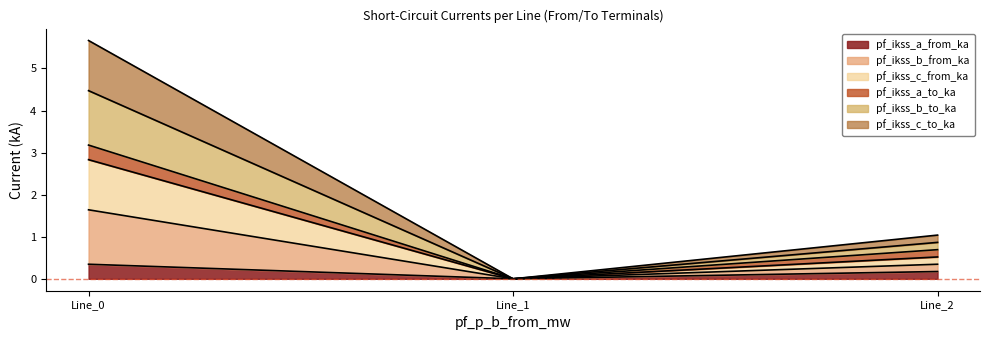

Does the chart display data point markers on the line(s)?

No